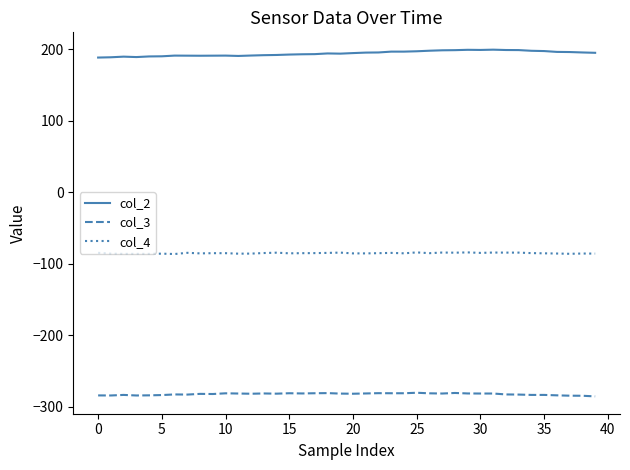

Which series has the largest total across all categories?

col_2